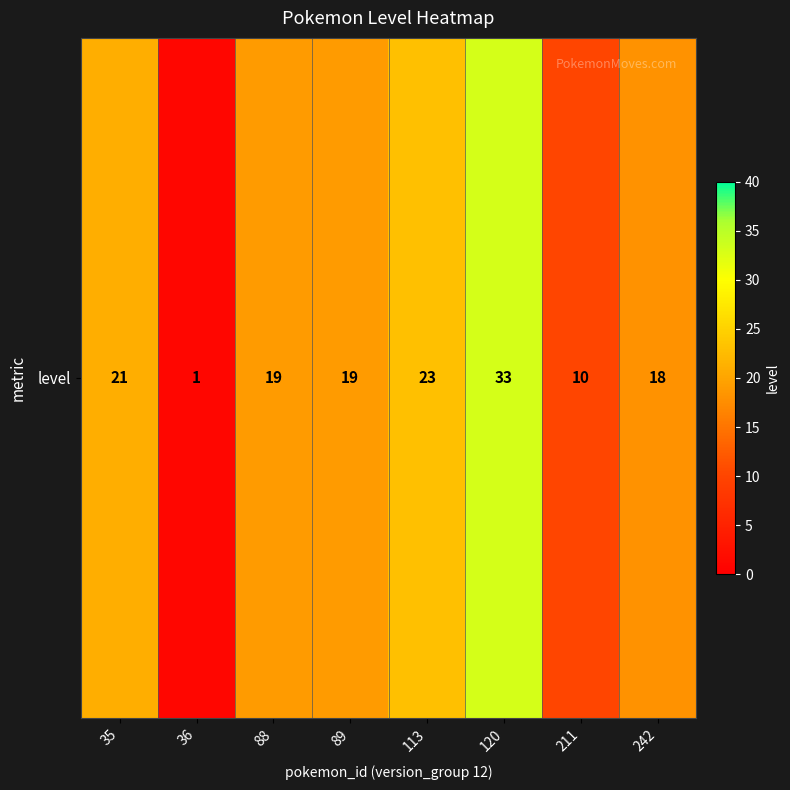

True or false: the data shows 10 at 211.

True